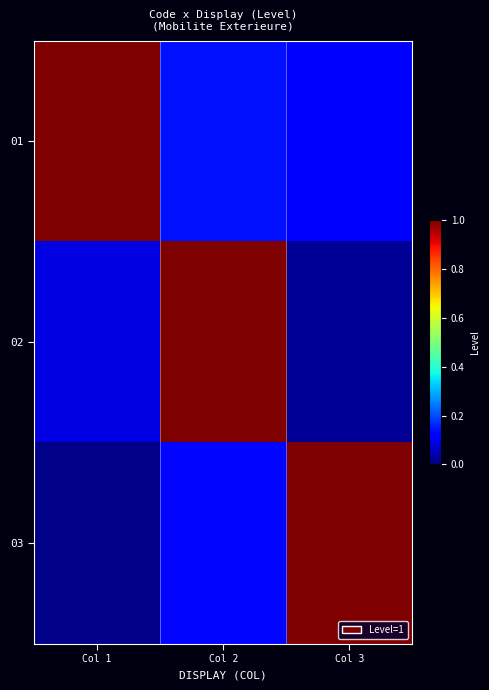

Which category has the lowest value across all series?

Col 1